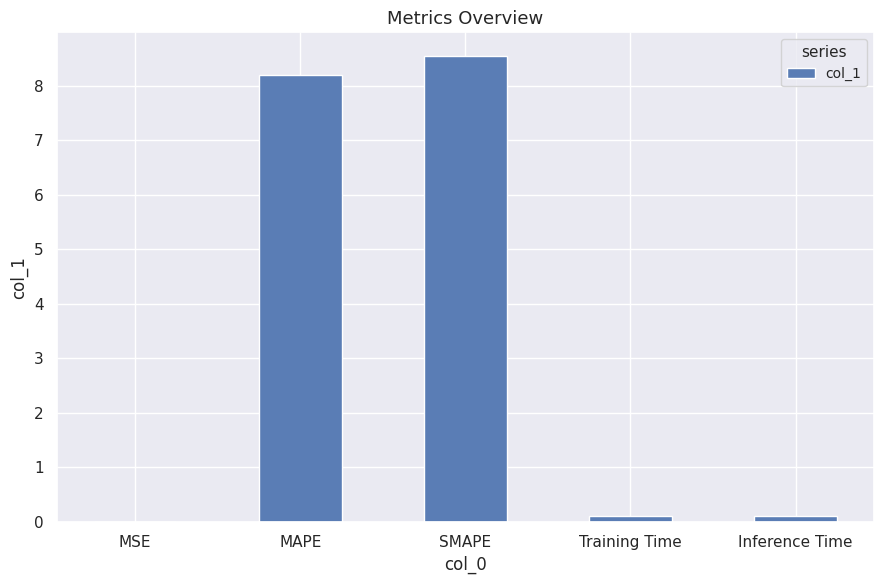

Which category has the highest value across all series?

SMAPE